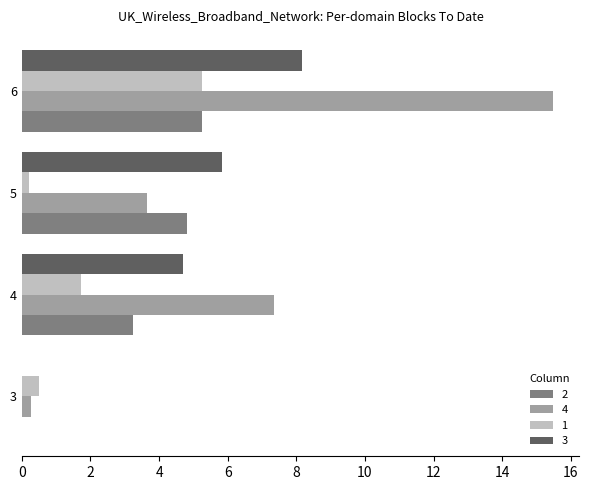

What is the maximum value for 2?

5.2